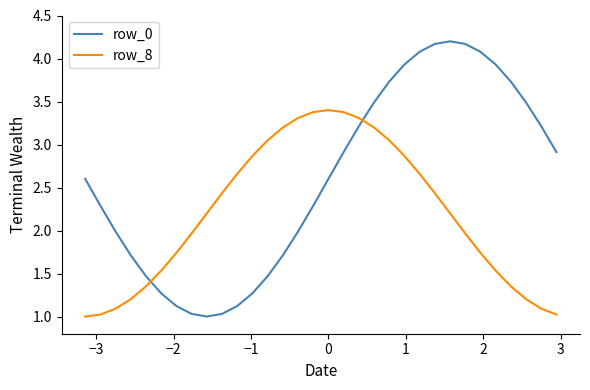

Count the number of categories in the chart.

32